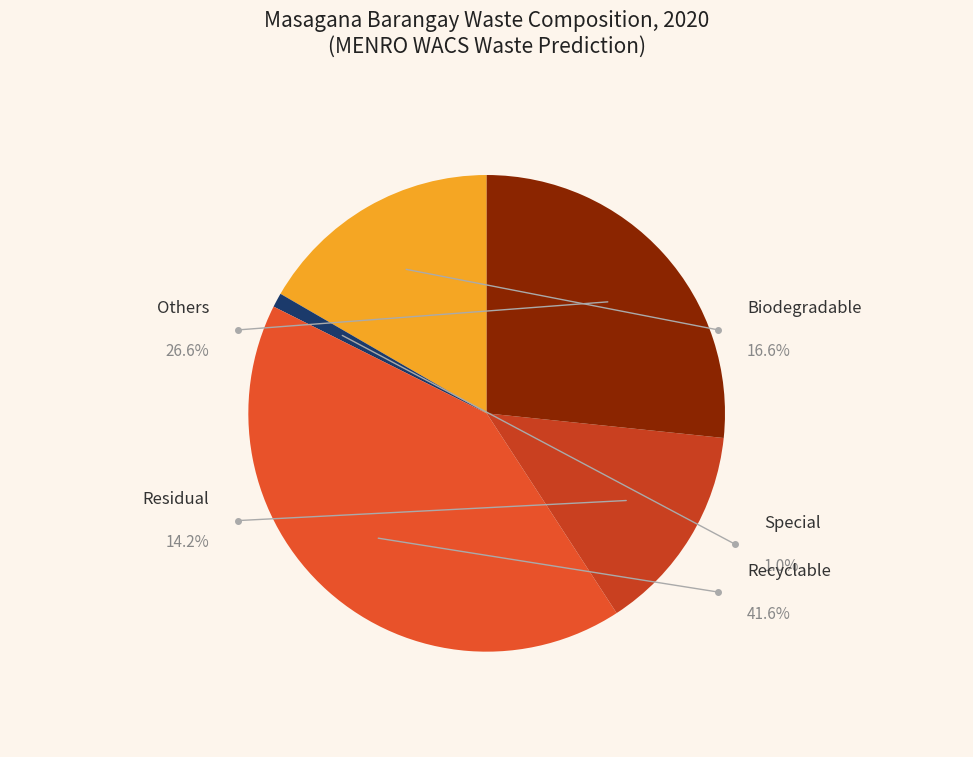

What is the total percentage of Residual and Others?

40.8%